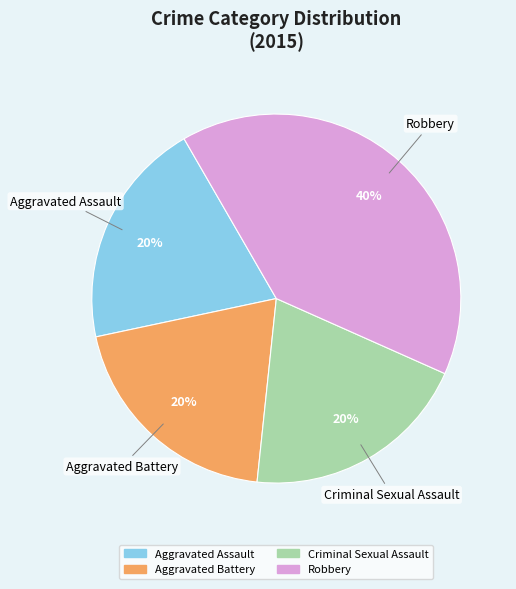

Does any single category account for the majority?

No